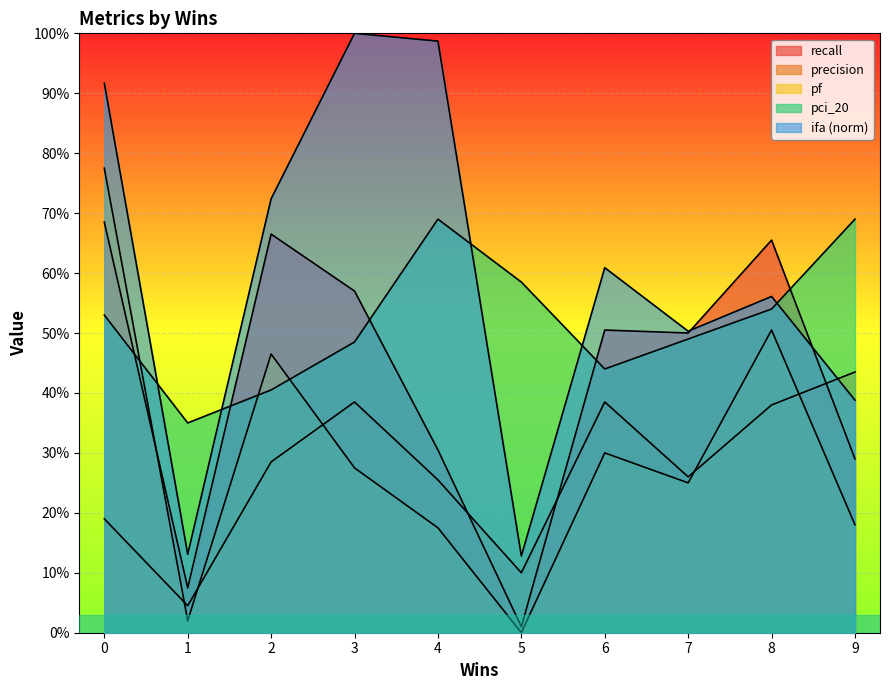

At which category does pf reach its first local valley?

5